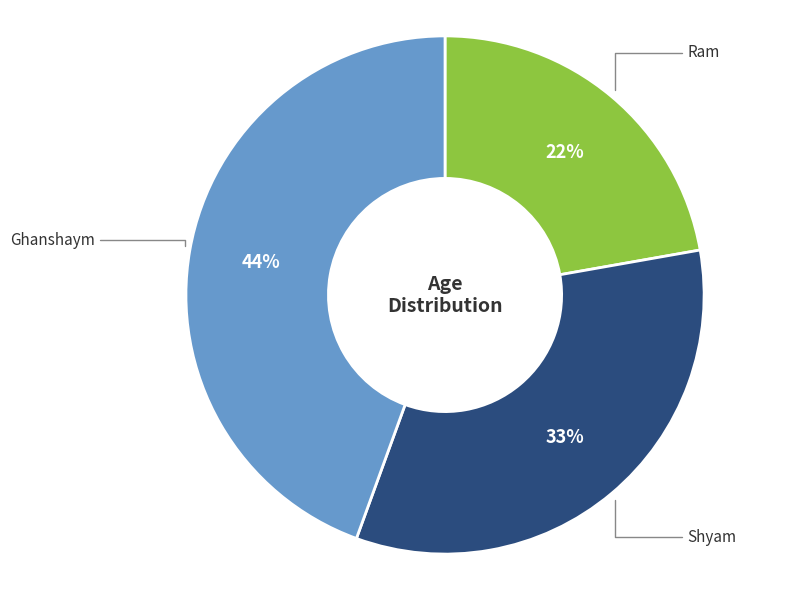

How many segments does this pie chart have?

3